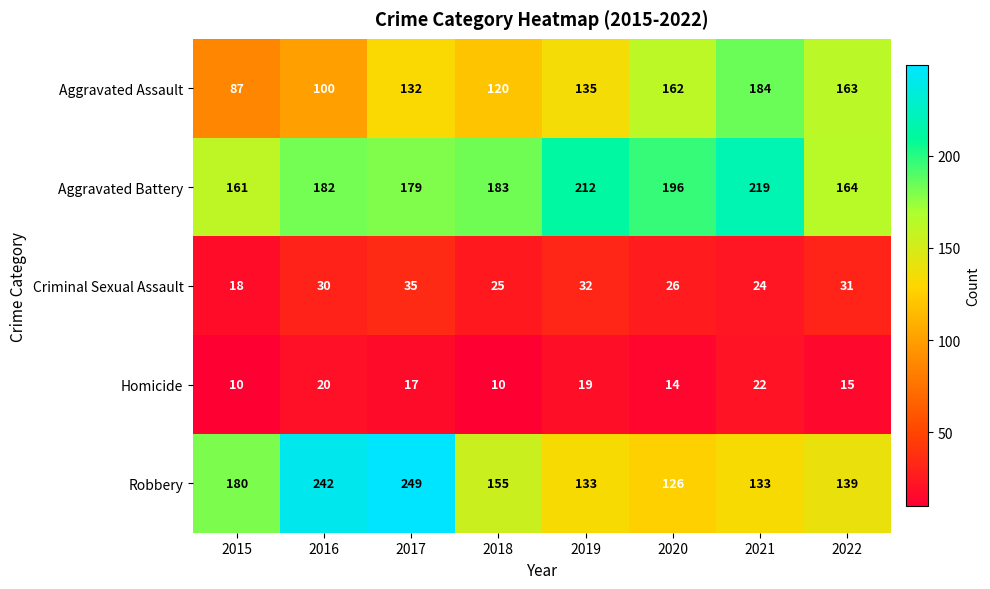

How many data points does each series have?

8